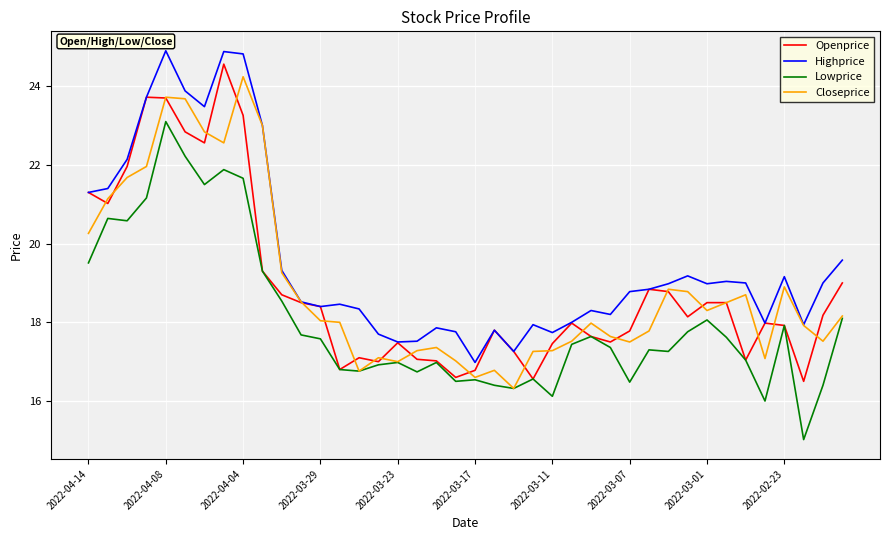

What is the minimum value shown in the chart?

15.0